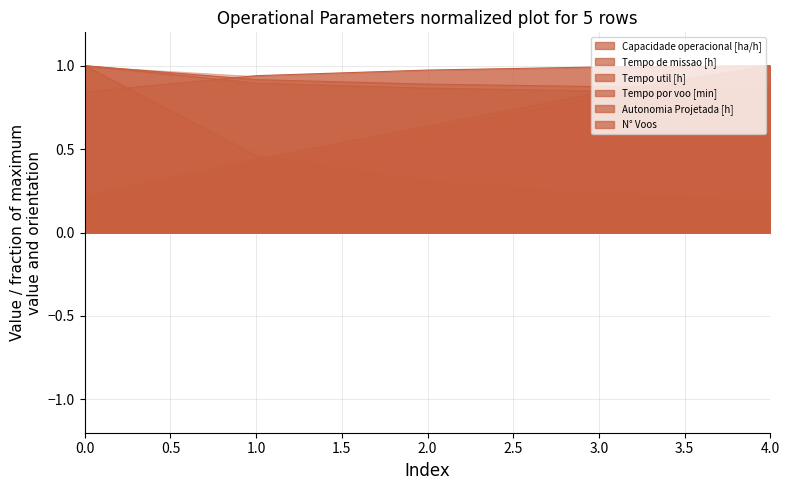

What is the value of the Tempo util [h] point at the 5th from the left?

0.9